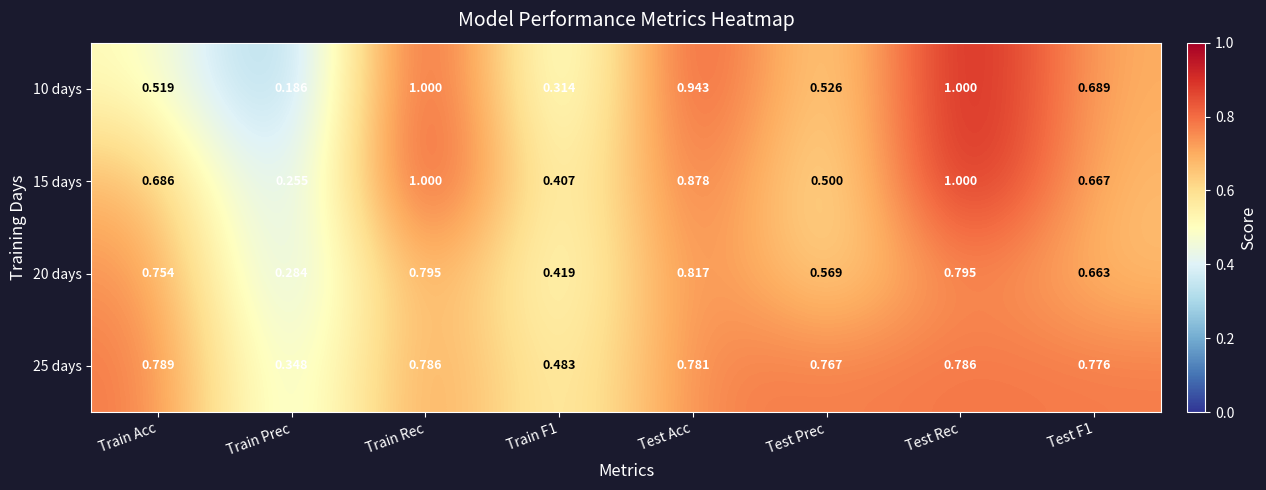

Is the value of 15 days at Train F1 greater than the value of 20 days at Train Prec?

Yes